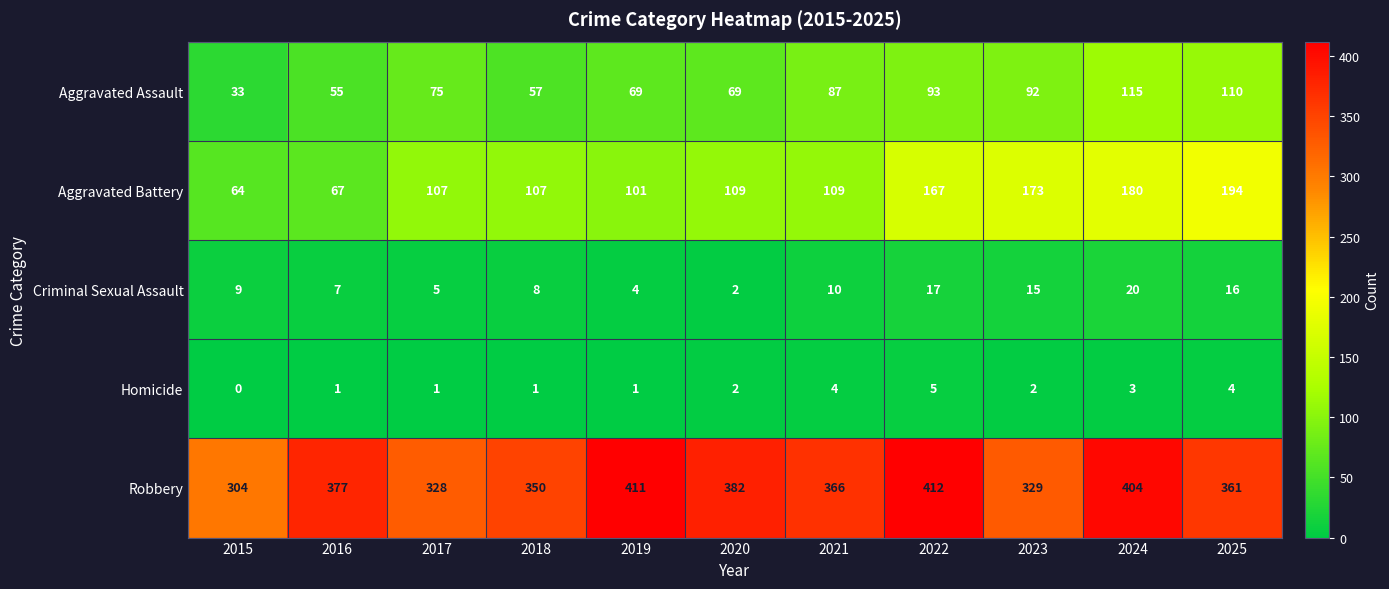

How many series are shown in this chart?

5